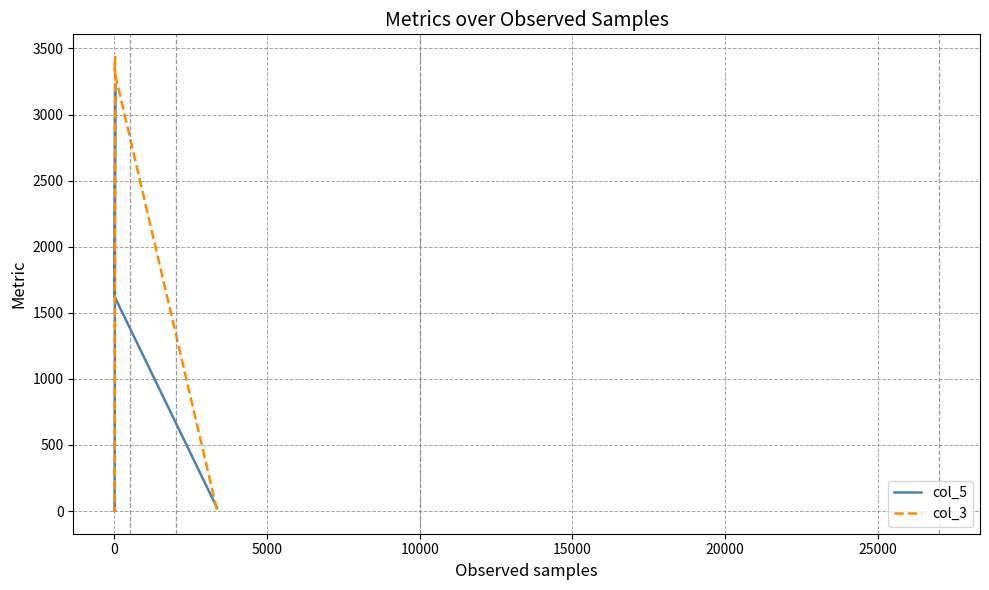

Does the chart have visible grid lines?

Yes